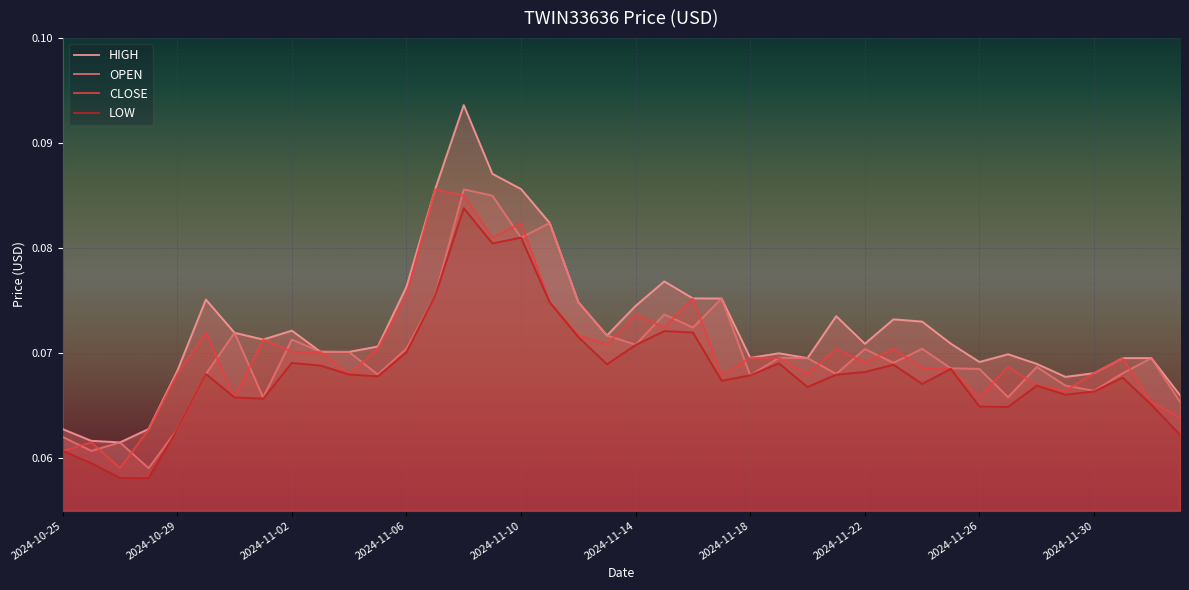

True or false: LOW has a value of 0.1 at 22.

False